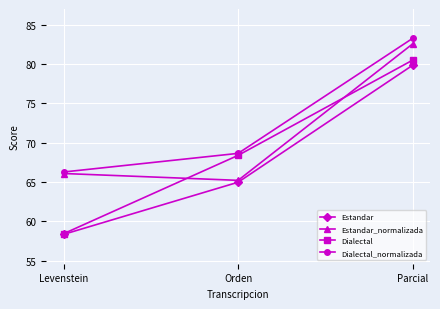

Which series has the widest spread of values?

Dialectal